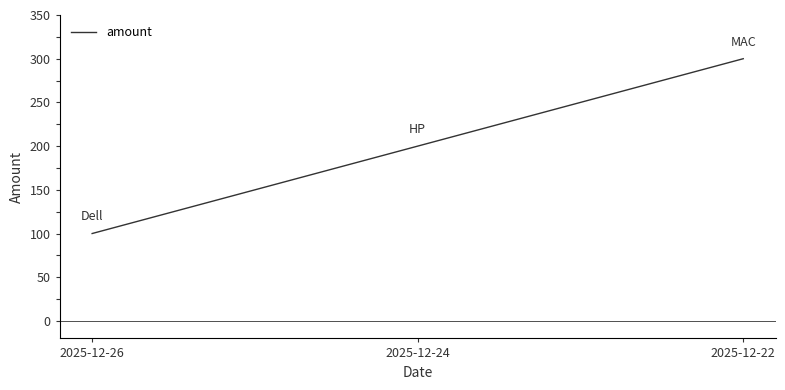

What is the greatest value displayed?

300